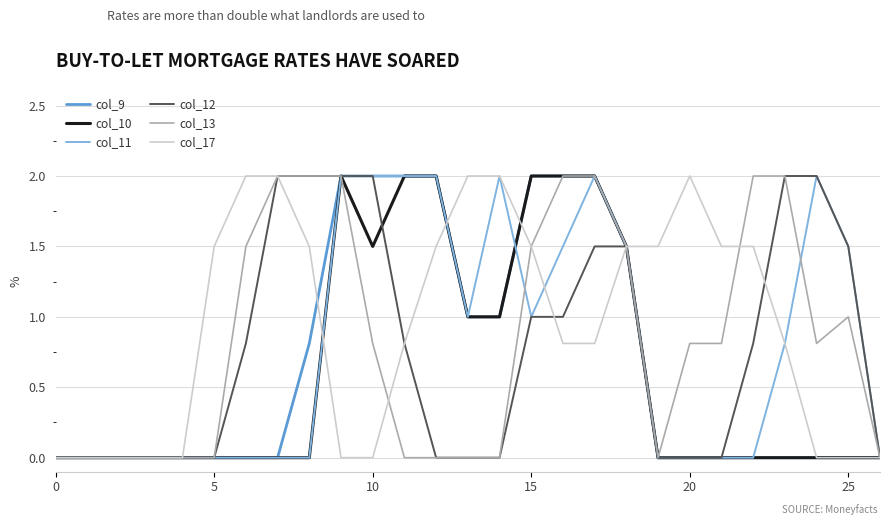

What is the difference between the maximum and minimum values in the col_11 series?

2.0